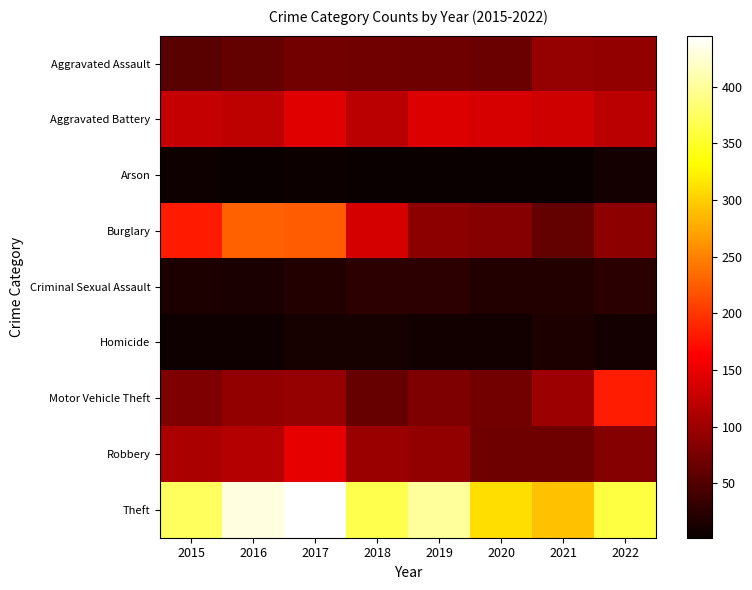

Reading left to right, transcribe all the data shown in this chart.

Aggravated Assault: 2015=54	2016=62	2017=72	2018=70	2019=69	2020=67	2021=94	2022=93
Aggravated Battery: 2015=125	2016=120	2017=144	2018=119	2019=142	2020=138	2021=132	2022=118
Arson: 2015=6	2016=2	2017=4	2018=3	2019=3	2020=3	2021=2	2022=9
Burglary: 2015=181	2016=228	2017=225	2018=136	2019=90	2020=85	2021=61	2022=89
Criminal Sexual Assault: 2015=15	2016=14	2017=19	2018=26	2019=25	2020=18	2021=18	2022=23
Homicide: 2015=6	2016=6	2017=12	2018=12	2019=8	2020=8	2021=15	2022=9
Motor Vehicle Theft: 2015=79	2016=93	2017=95	2018=64	2019=79	2020=72	2021=100	2022=183
Robbery: 2015=109	2016=116	2017=149	2018=98	2019=93	2020=68	2021=68	2022=84
Theft: 2015=374	2016=430	2017=445	2018=366	2019=401	2020=311	2021=292	2022=361